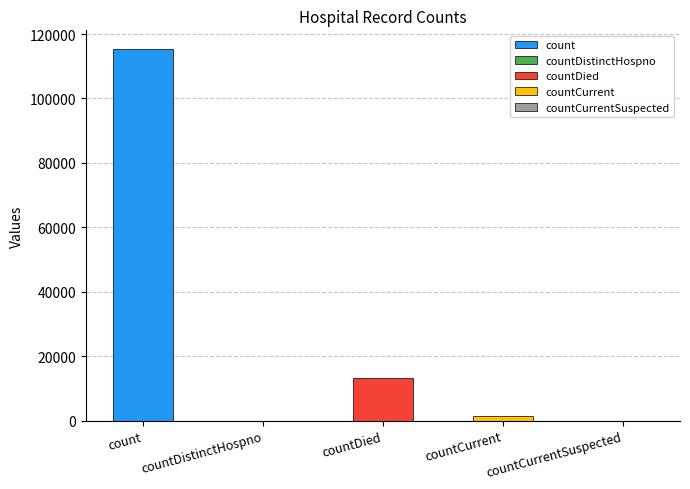

Rank the categories by value from highest to lowest.

count, countDied, countCurrent, countDistinctHospno, countCurrentSuspected